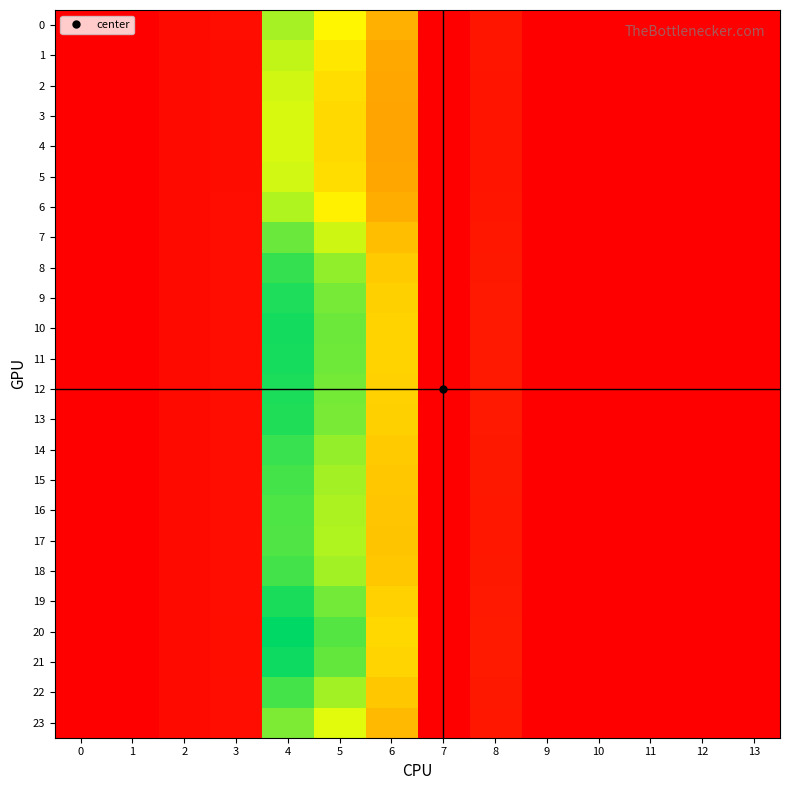

At how many categories does at least one series exceed 0?

6